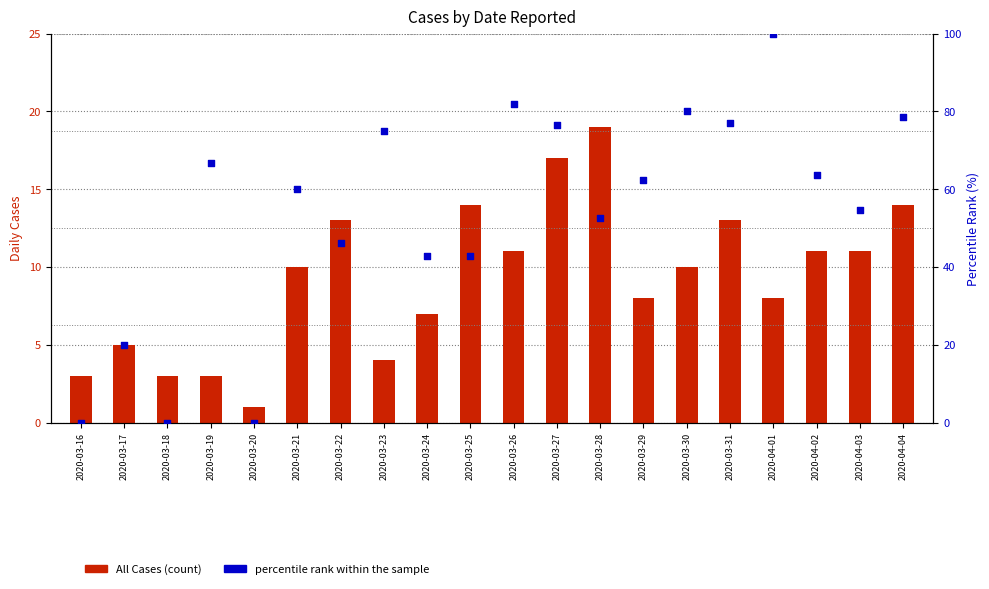

Is the value of percentile rank within the sample at 2020-03-23 greater than the value of All Cases at 2020-03-23?

Yes